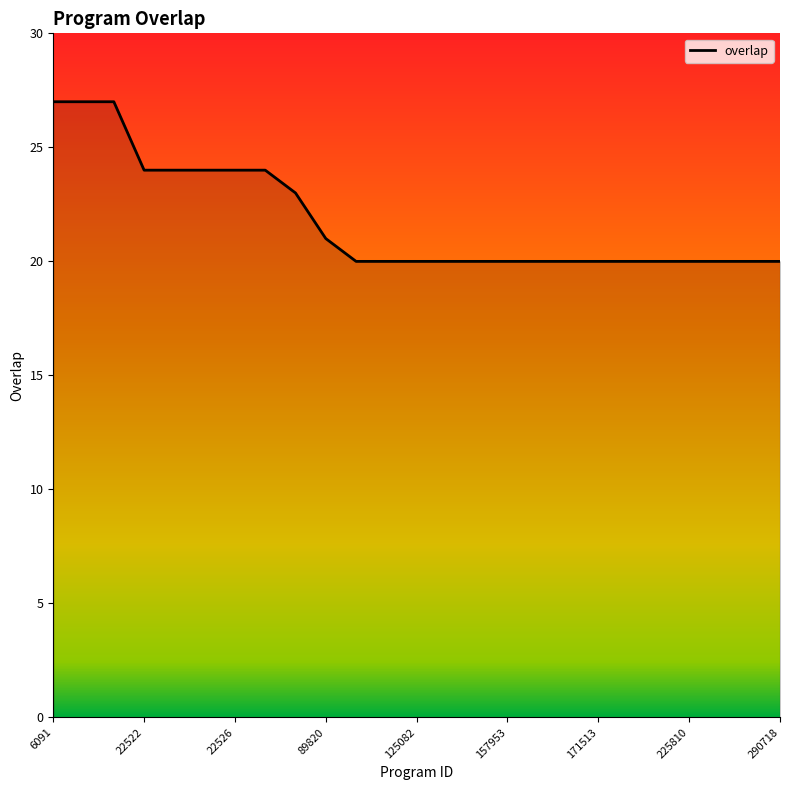

Reading left to right, transcribe all the data shown in this chart.

27	27	27	24	24	24	24	24	23	21	20	20	20	20	20	20	20	20	20	20	20	20	20	20	20